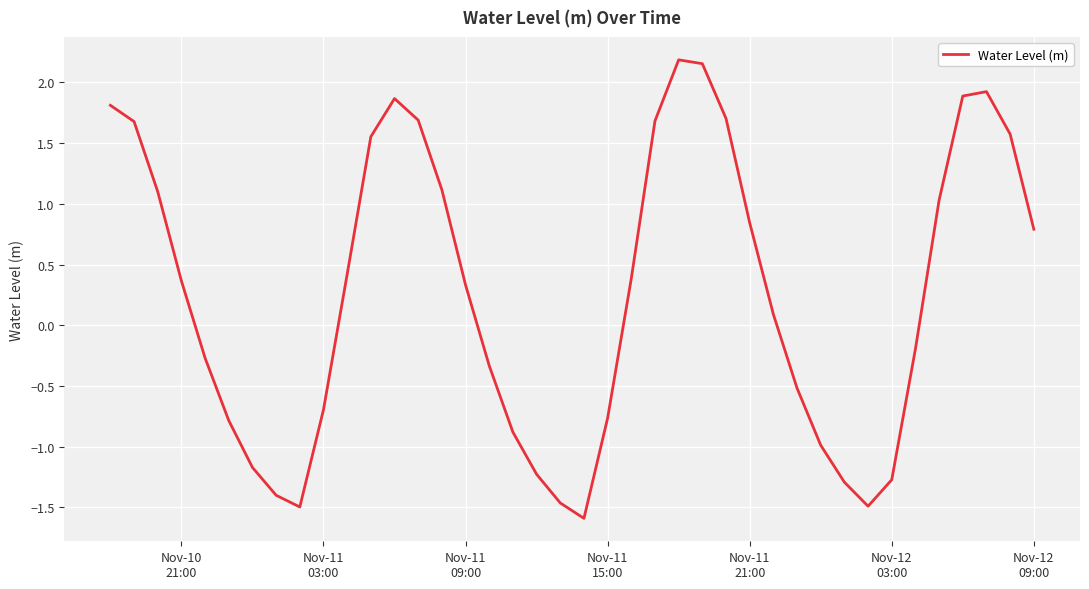

What is the smallest value displayed?

-1.6